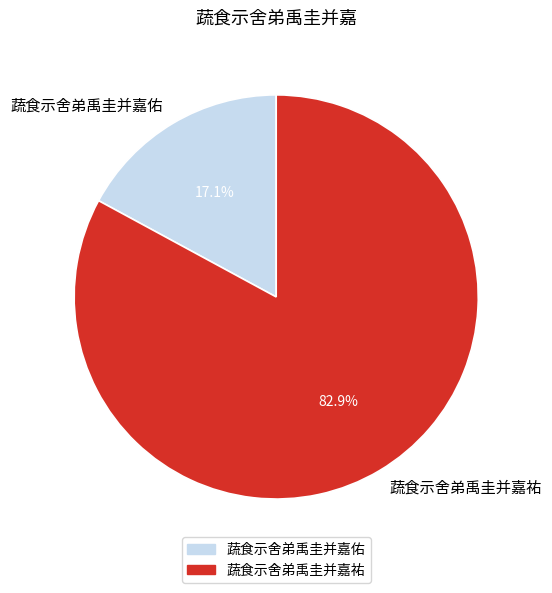

Is it true that 蔬食示舍弟禹圭并嘉祐 is 83% of the pie?

True